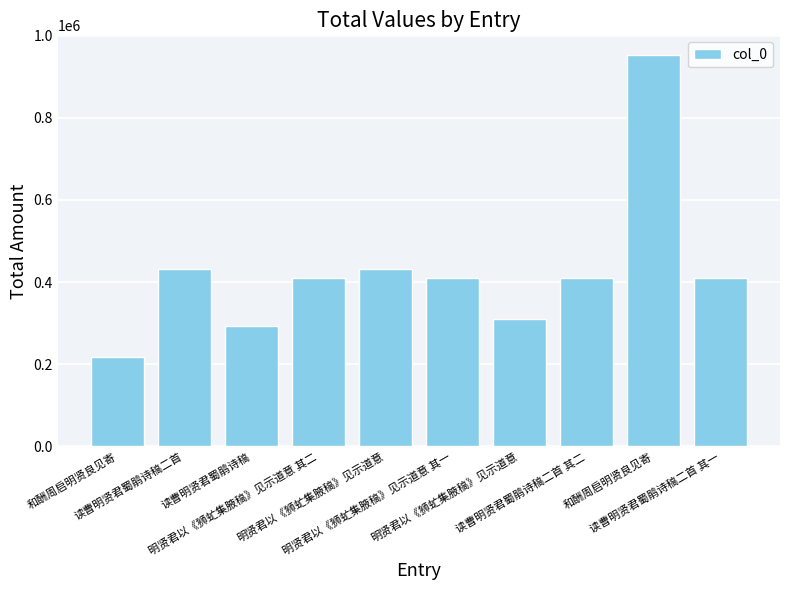

What is the label of the 2nd bar from the left?

读曹明贤君蜀鹃诗稿二首